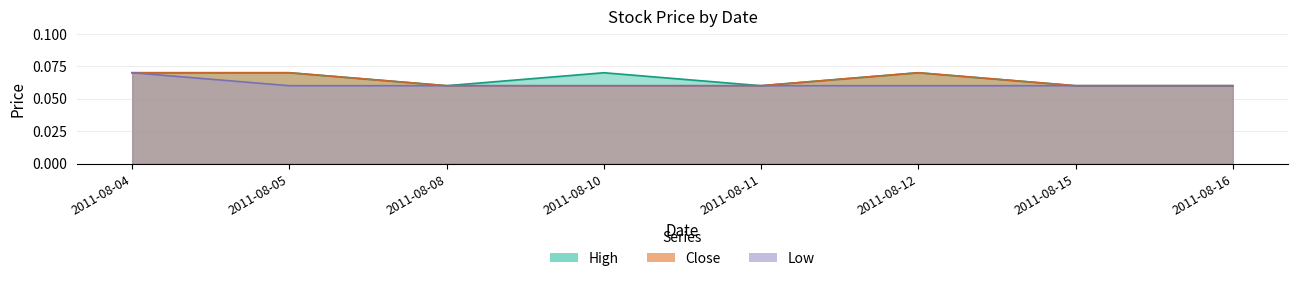

List the labels in order of Low value, smallest first.

2011-08-05, 2011-08-08, 2011-08-10, 2011-08-11, 2011-08-12, 2011-08-15, 2011-08-16, 2011-08-04